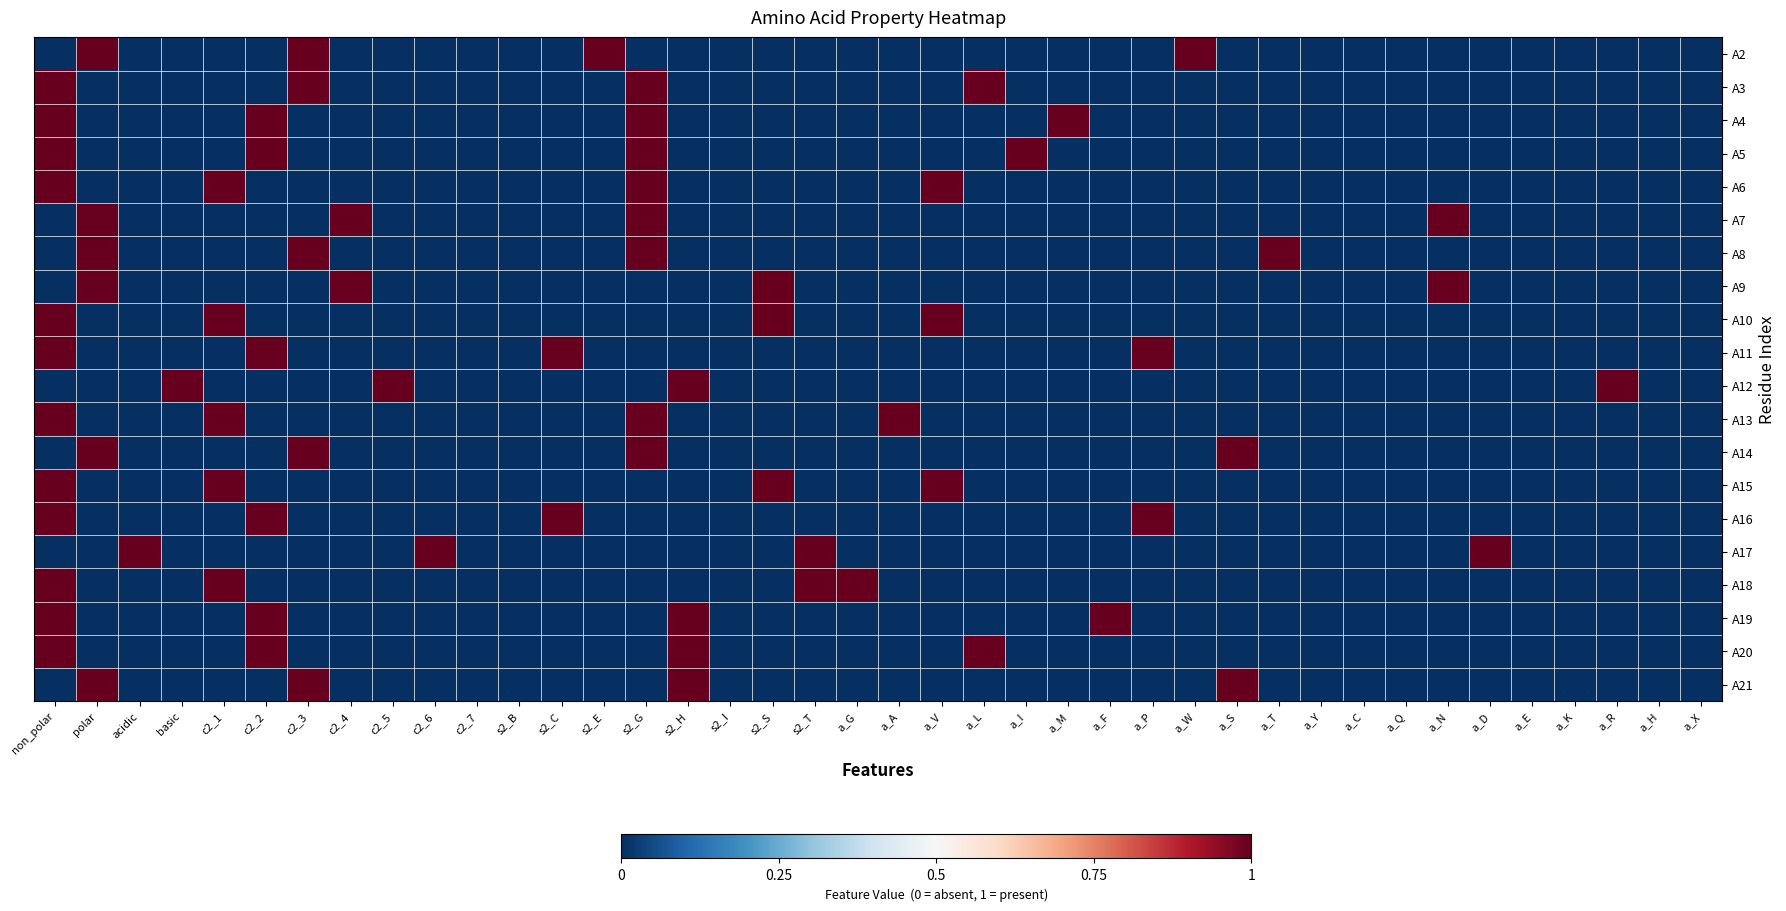

Between s2_C and a_N, which is larger?

s2_C